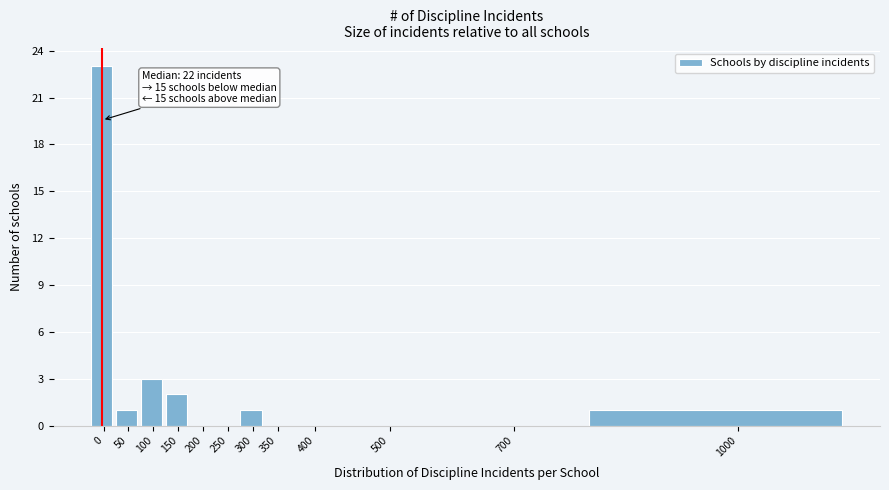

Reading right to left, list all the values displayed in this chart.

1000=1	700=0	500=0	400=0	350=0	300=1	250=0	200=0	150=2	100=3	50=1	0=23